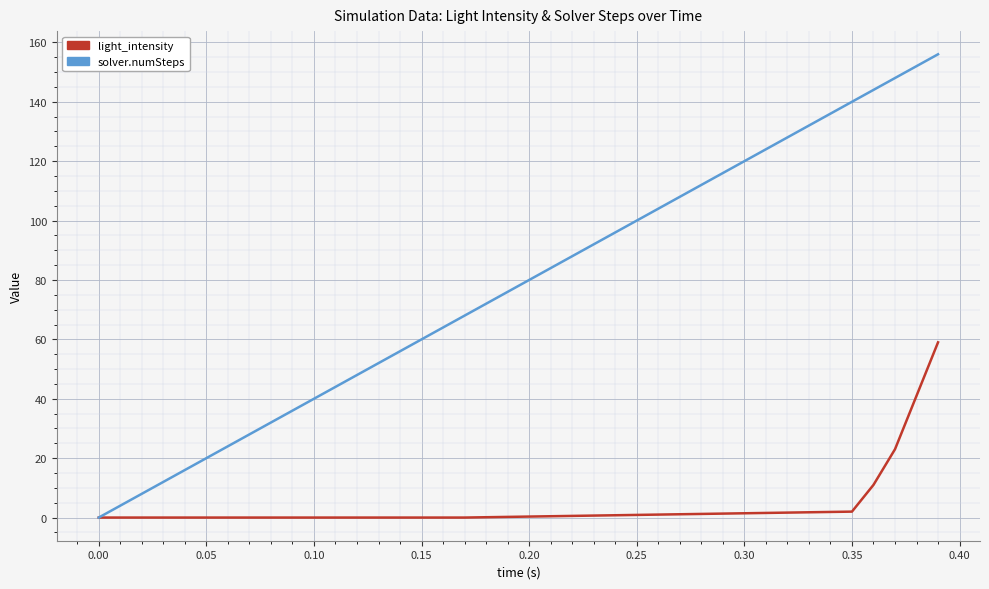

What is the greatest value displayed?

156.0